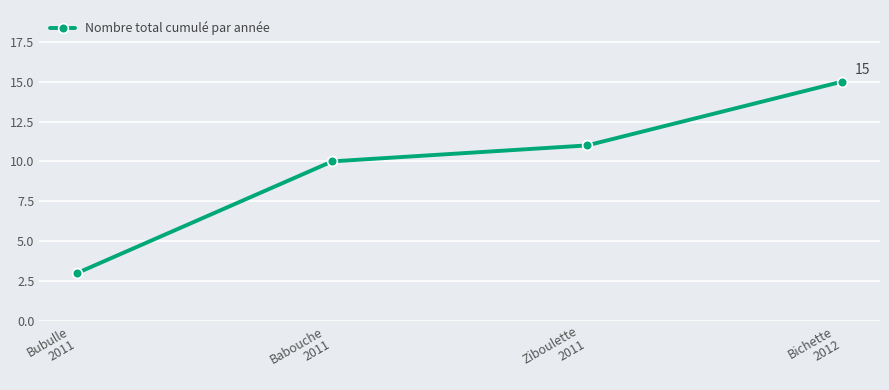

List the labels in order of value, smallest first.

Bubulle
2011, Babouche
2011, Ziboulette
2011, Bichette
2012